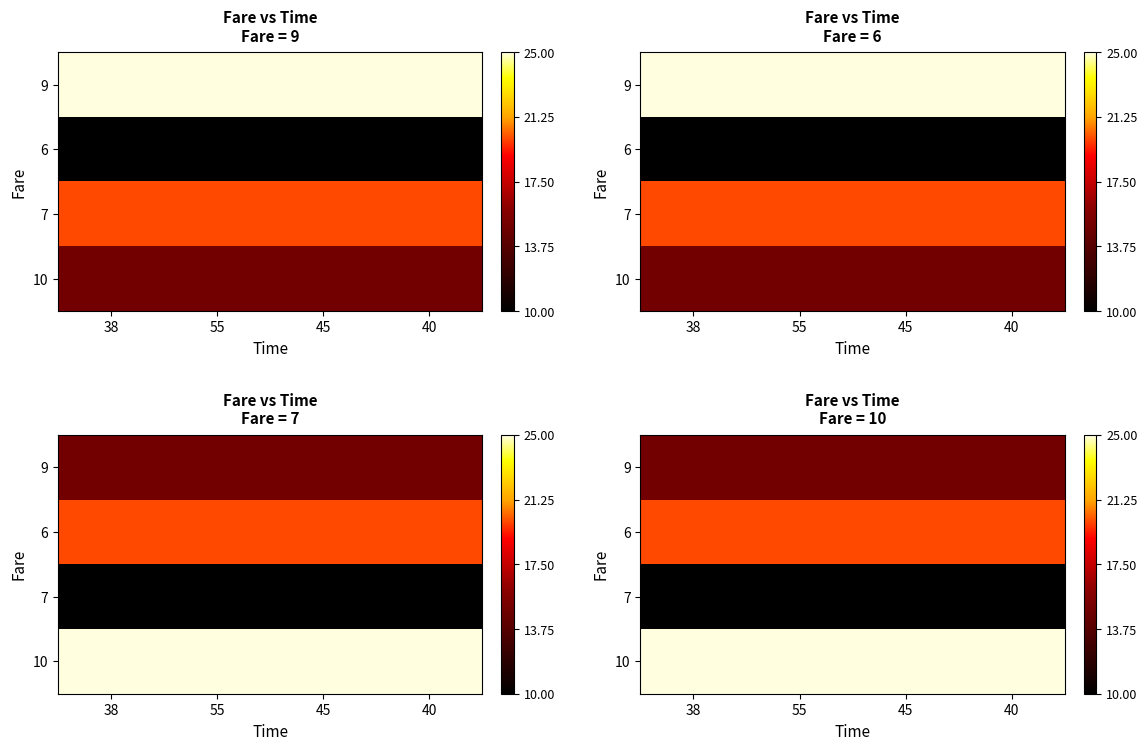

At how many categories does at least one series exceed 15?

4